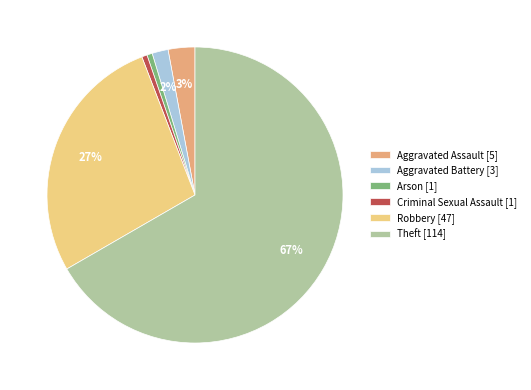

Is it true that Theft [114] is 67% of the pie?

True